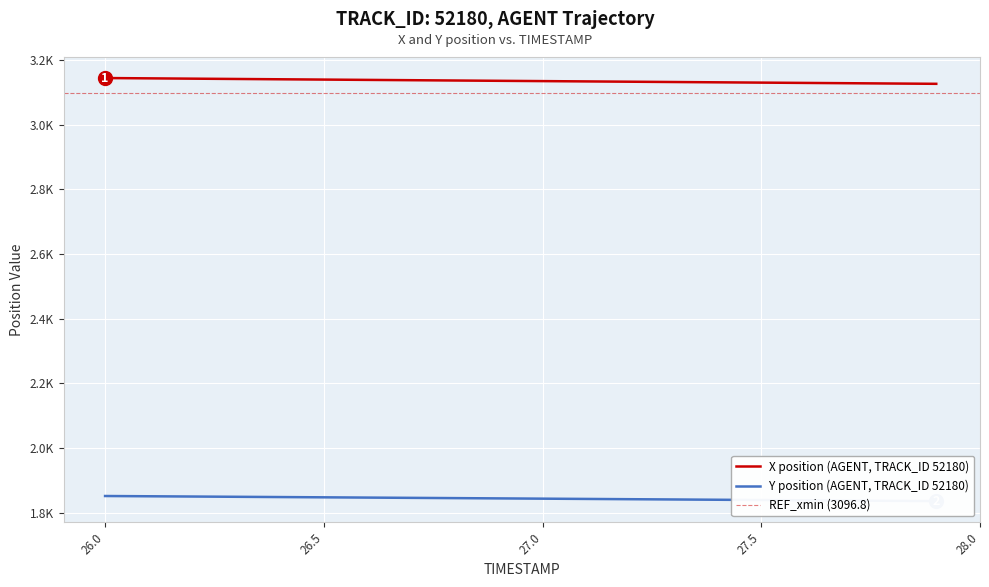

True or false: X has a value of 876.6 at 27.0.

False